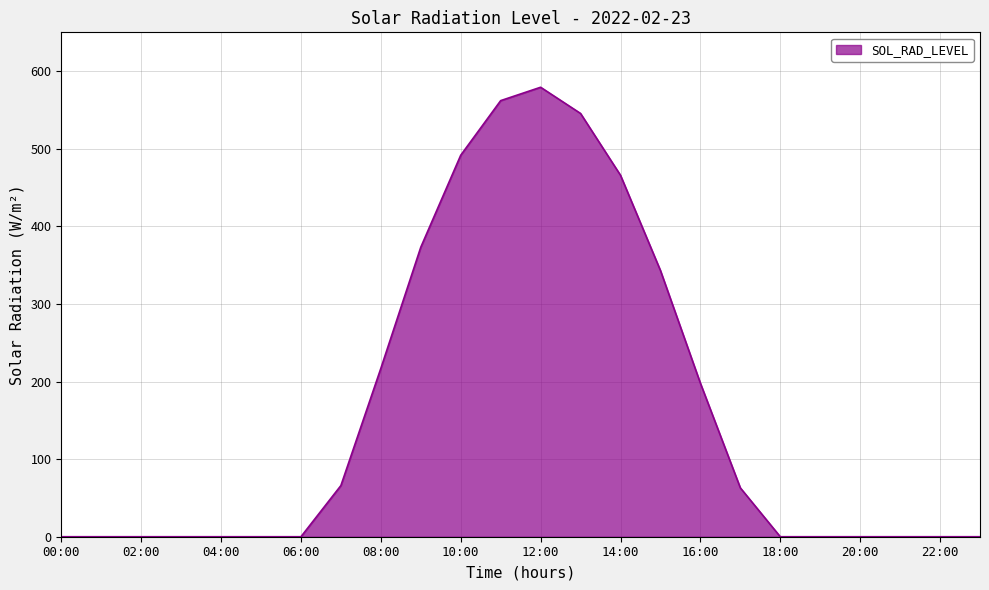

What is the maximum value shown in the chart?

579.2